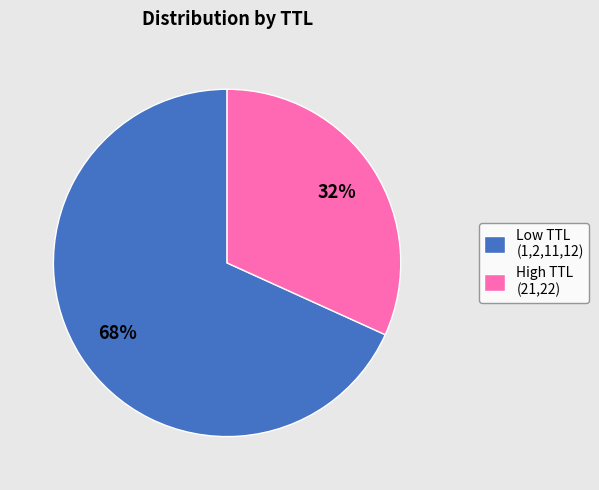

Approximately how many times larger is the value at High TTL (21,22) compared to Low TTL (1,2,11,12)?

0.5